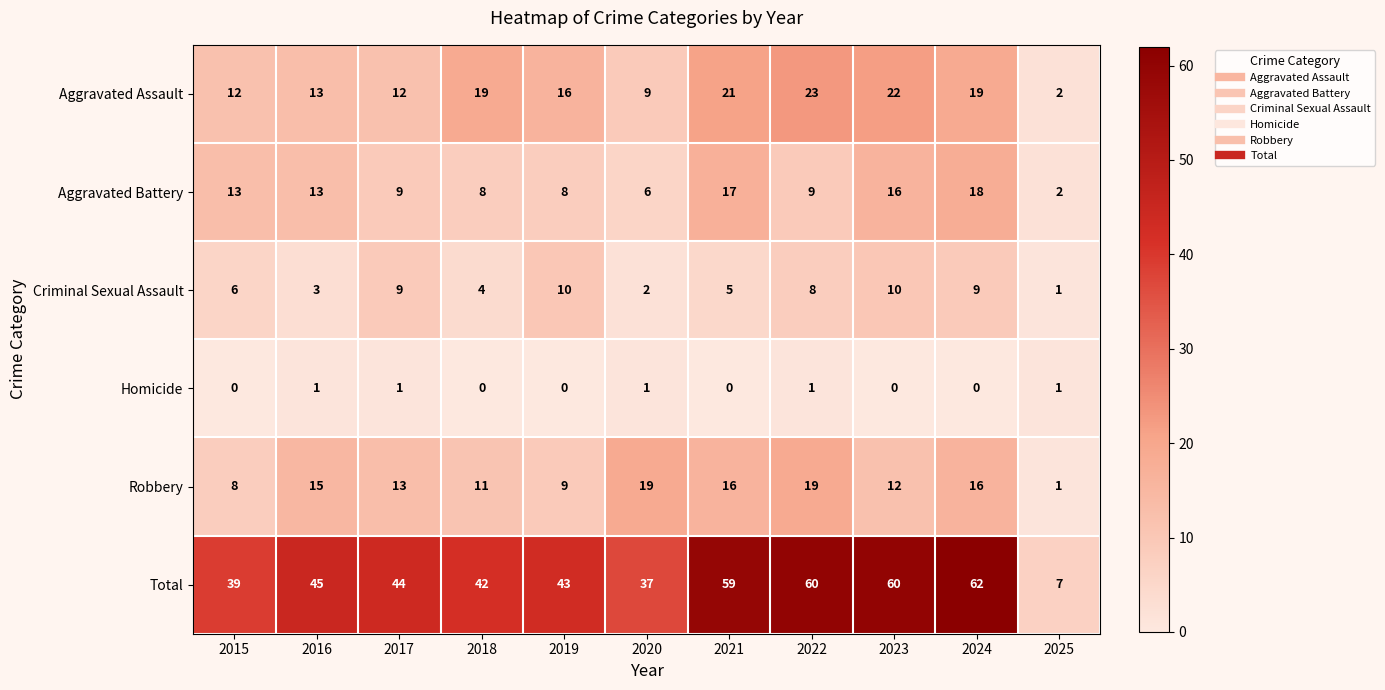

What is the difference between the highest and lowest values at 2015?

39